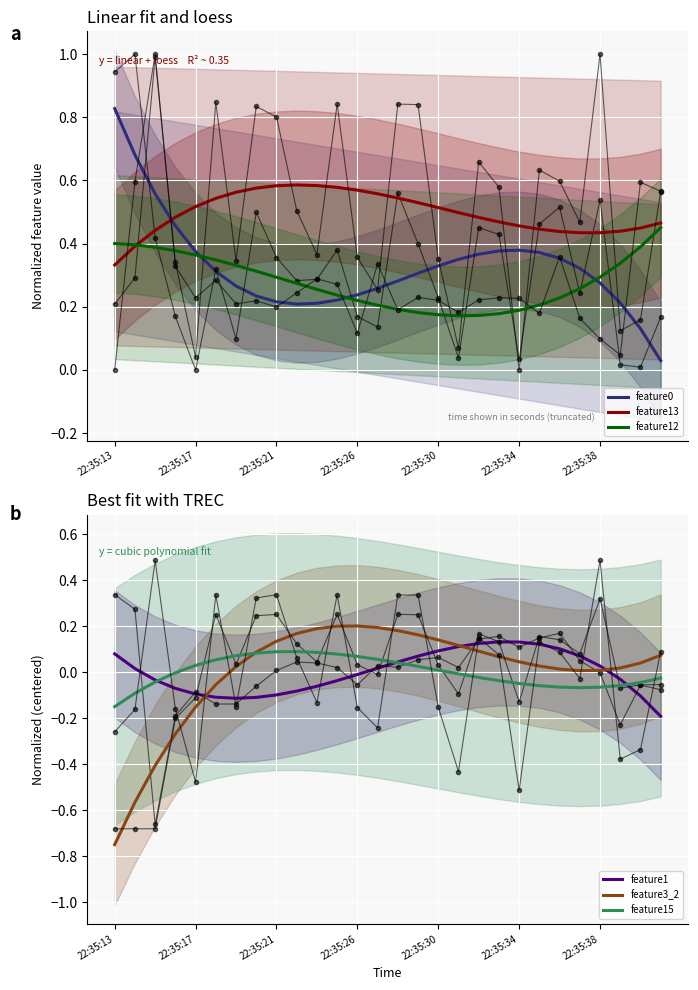

The value of feature0 at 22:35:21 is 0.1. True or false?

False